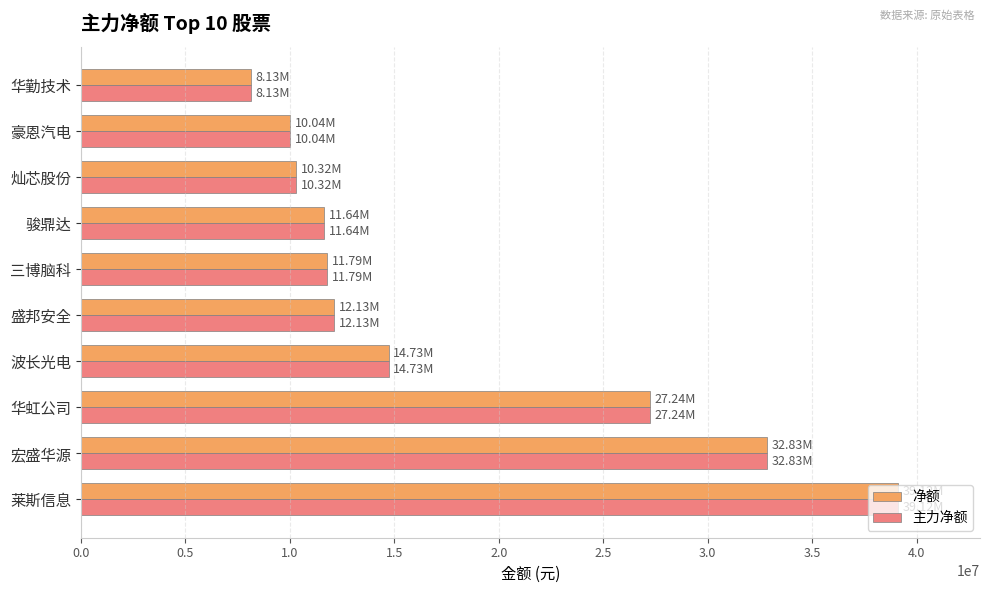

What is the lowest value of the 净额 series?

8125813